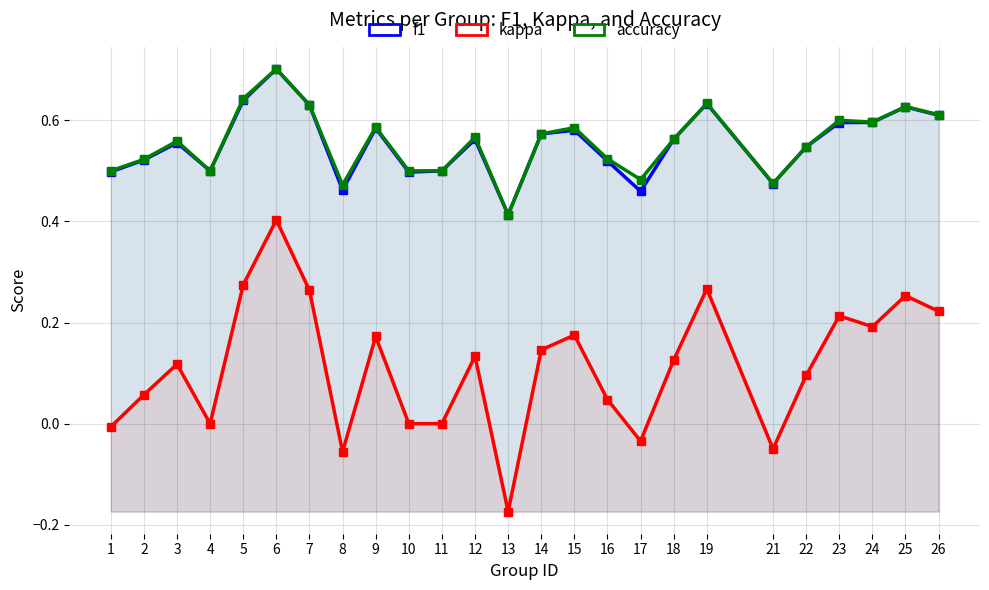

Rank the series by their maximum value, from highest to lowest.

f1, accuracy, kappa